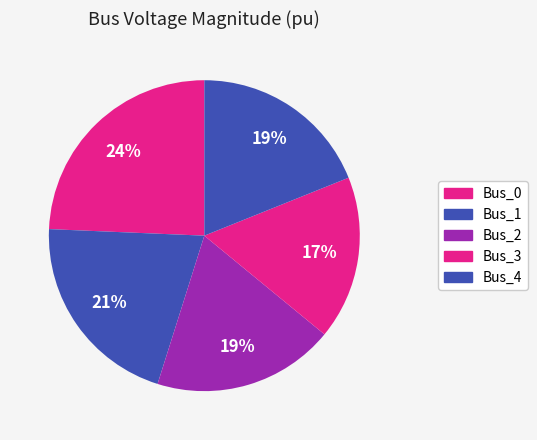

Is it true that Bus_2 is 27% of the pie?

False